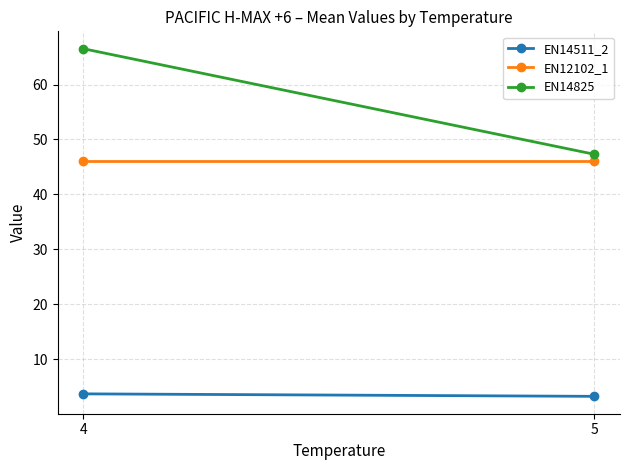

Count the EN14511_2 values in the range 3 to 4.

2